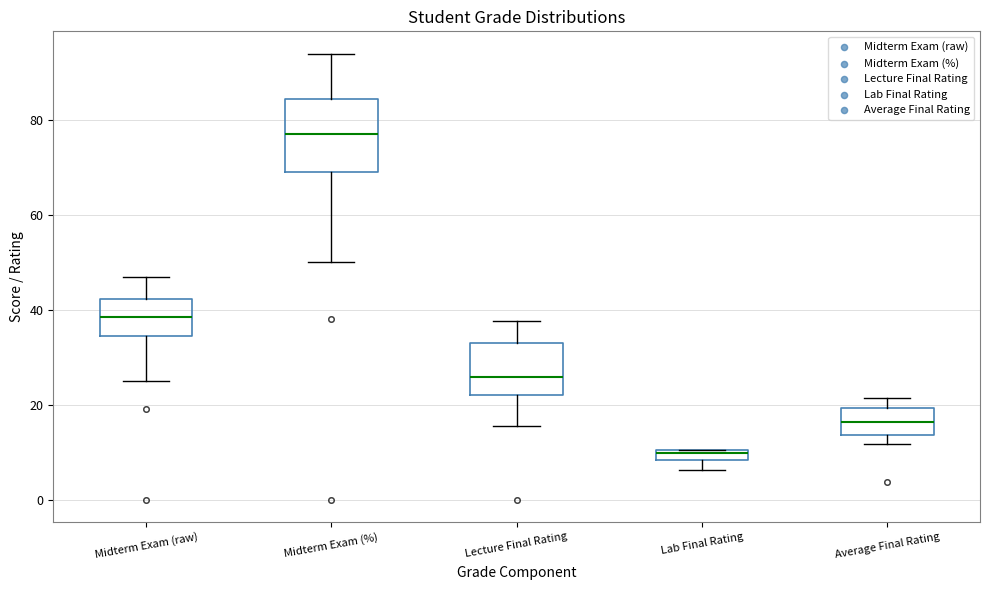

Which box's median line is the lowest?

Lab Final Rating